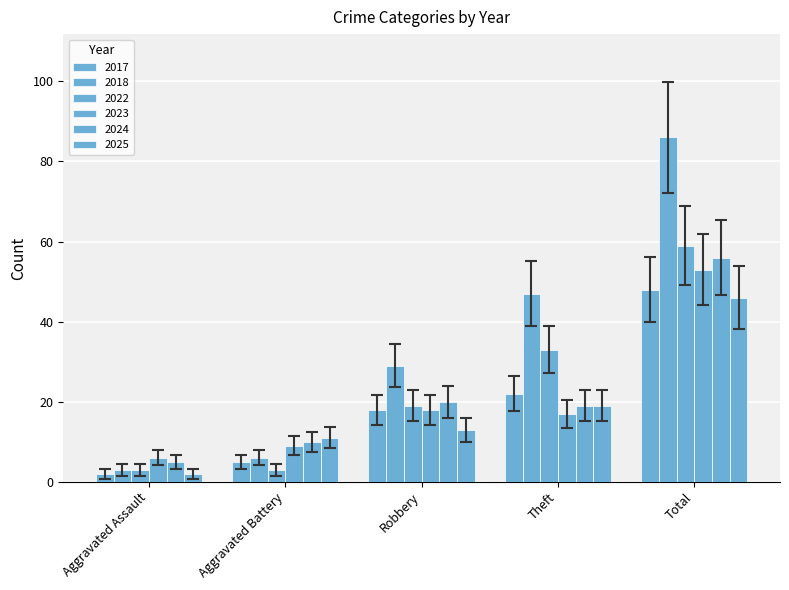

How many groups of bars are there?

5